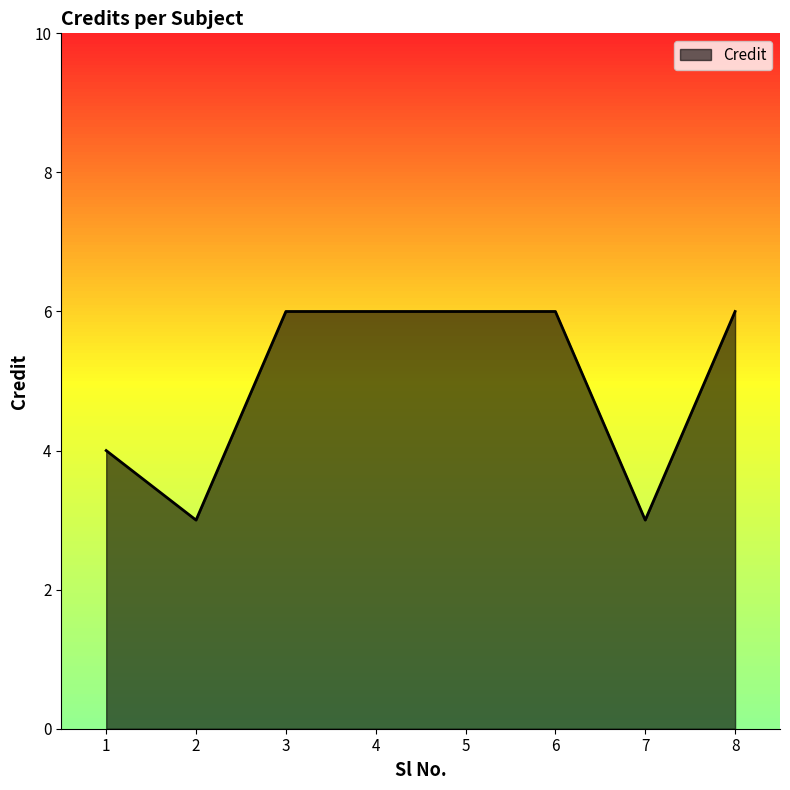

Read the value at 5.

6